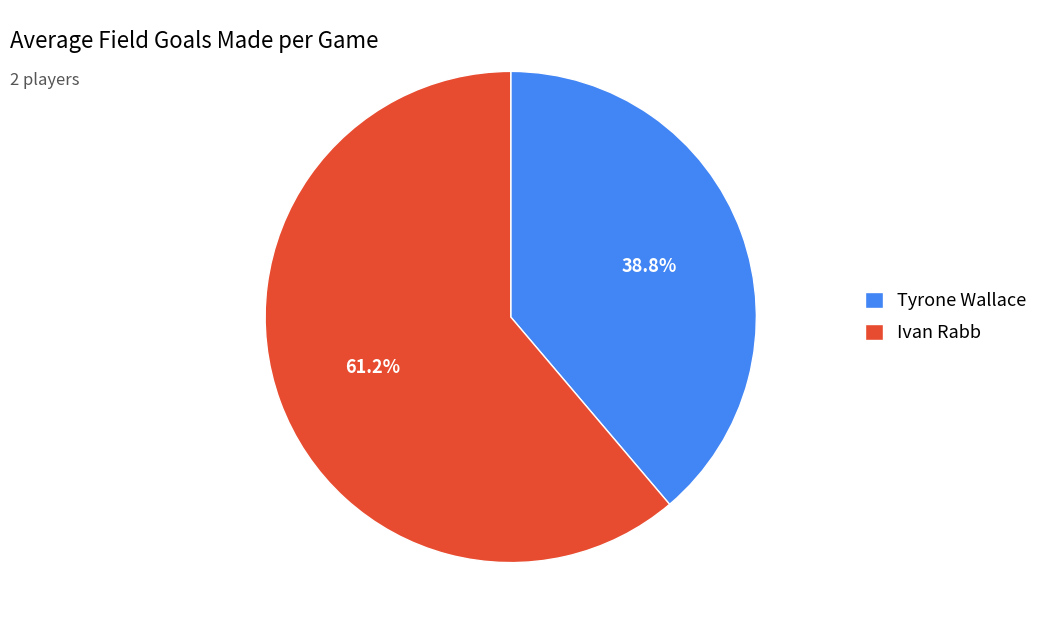

What percentage do Tyrone Wallace and Ivan Rabb together represent?

100.0%